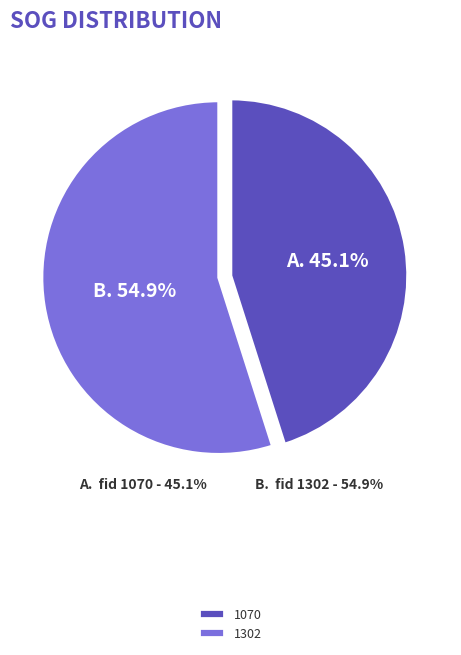

Which slice represents more than half of the pie?

1302